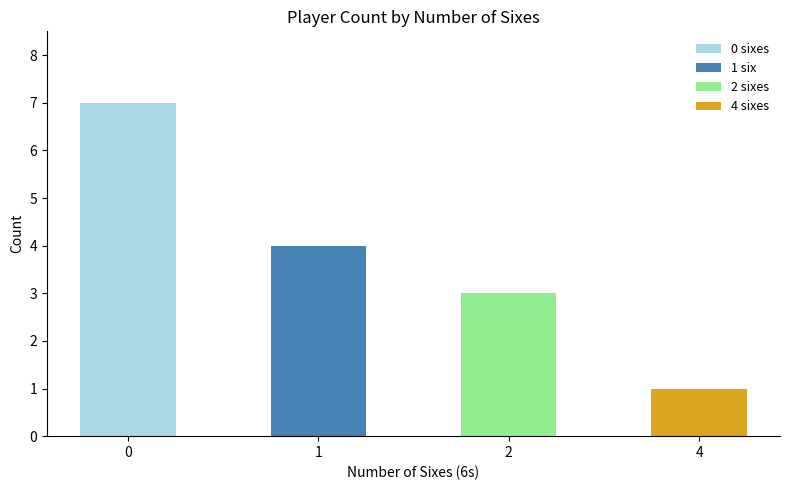

Does the chart contain any negative values?

No